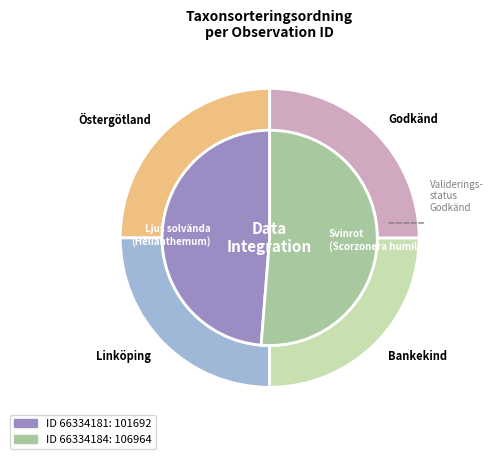

What is the change in value from 66334181 to 66334184?

+5272